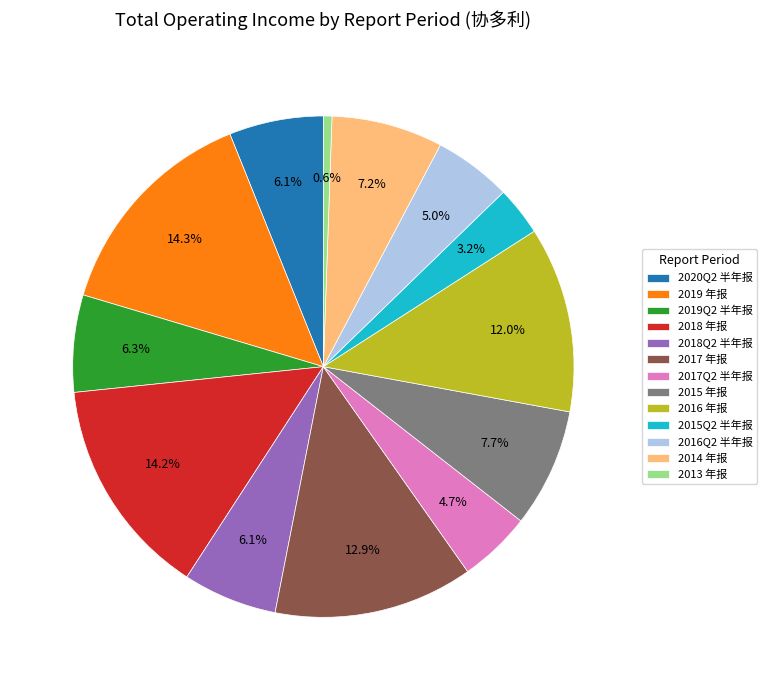

Does any single category account for the majority?

No